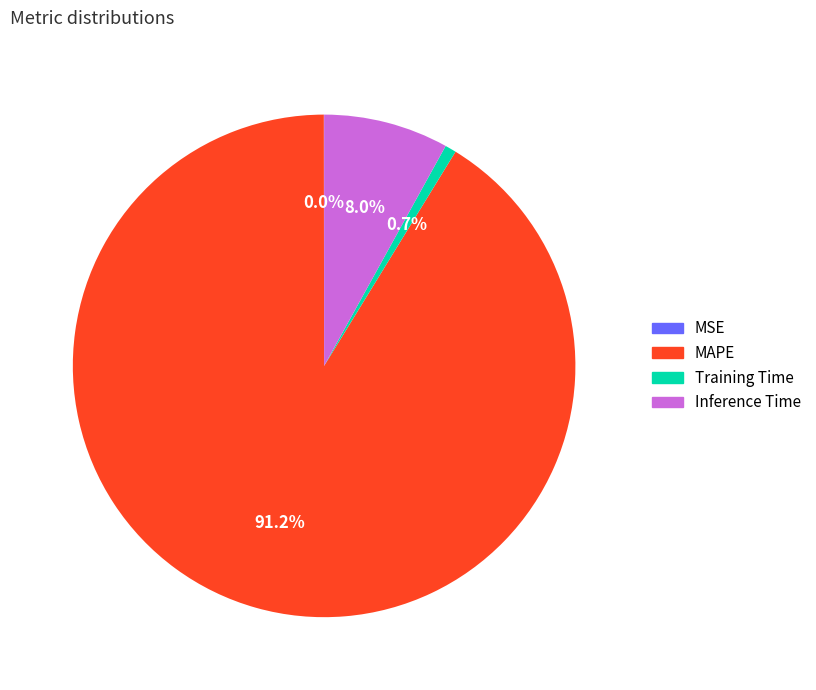

Which slice is the largest?

MAPE